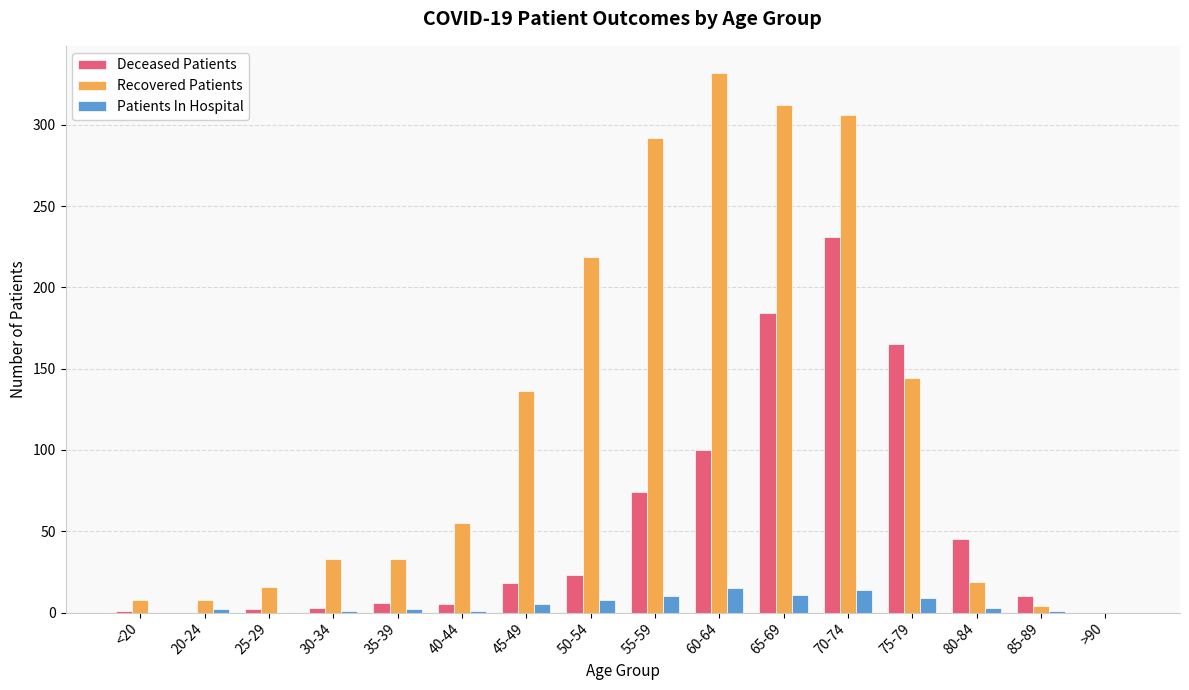

How many positive values does the Recovered Patients series have?

15